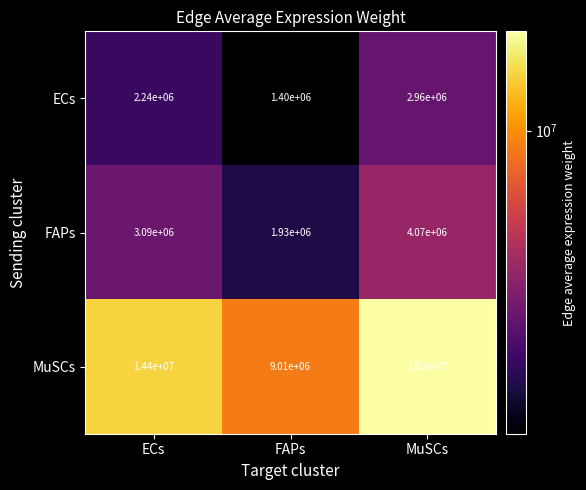

Rank the series by their maximum value, from highest to lowest.

MuSCs, FAPs, ECs